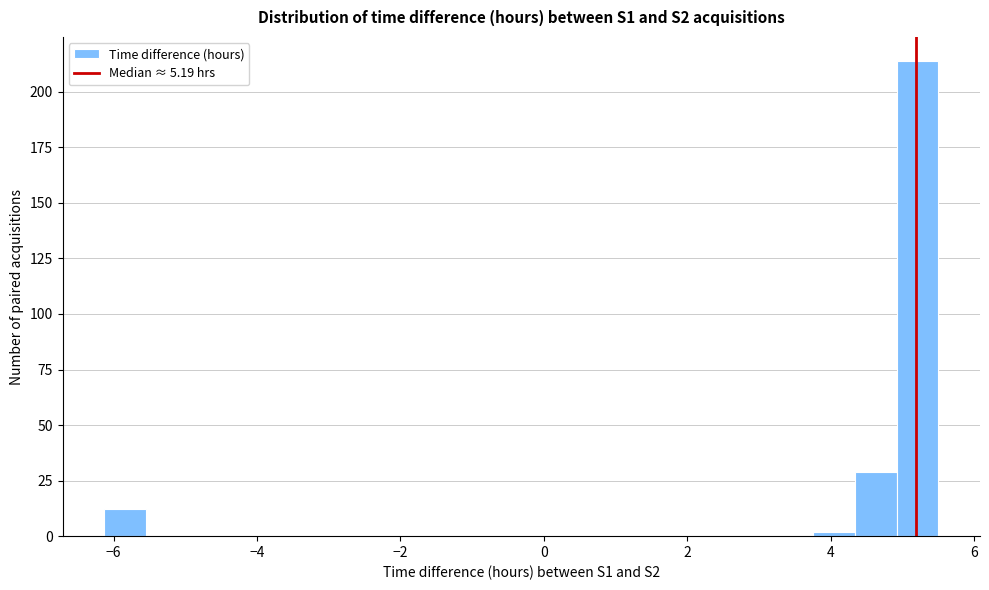

Read against the x-axis, roughly where is the centre of the tallest bar?

5.2